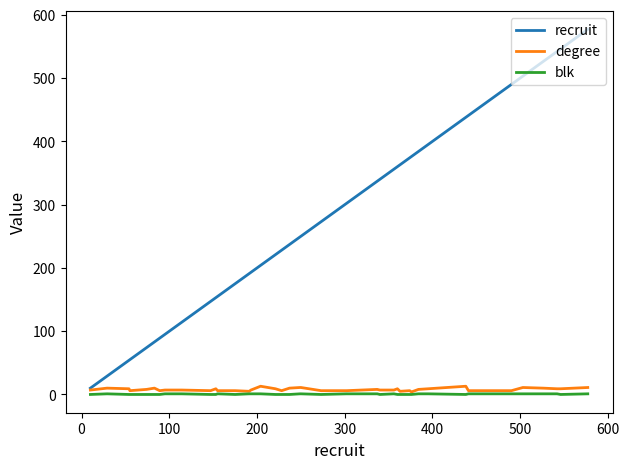

Which series has the widest spread of values?

recruit